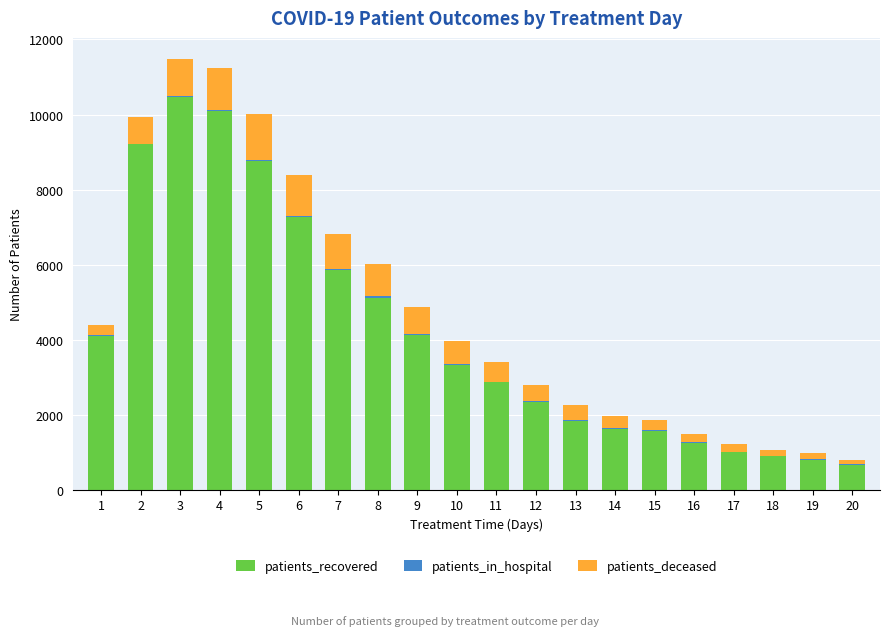

The value of patients_recovered at 4 is 10091. True or false?

True